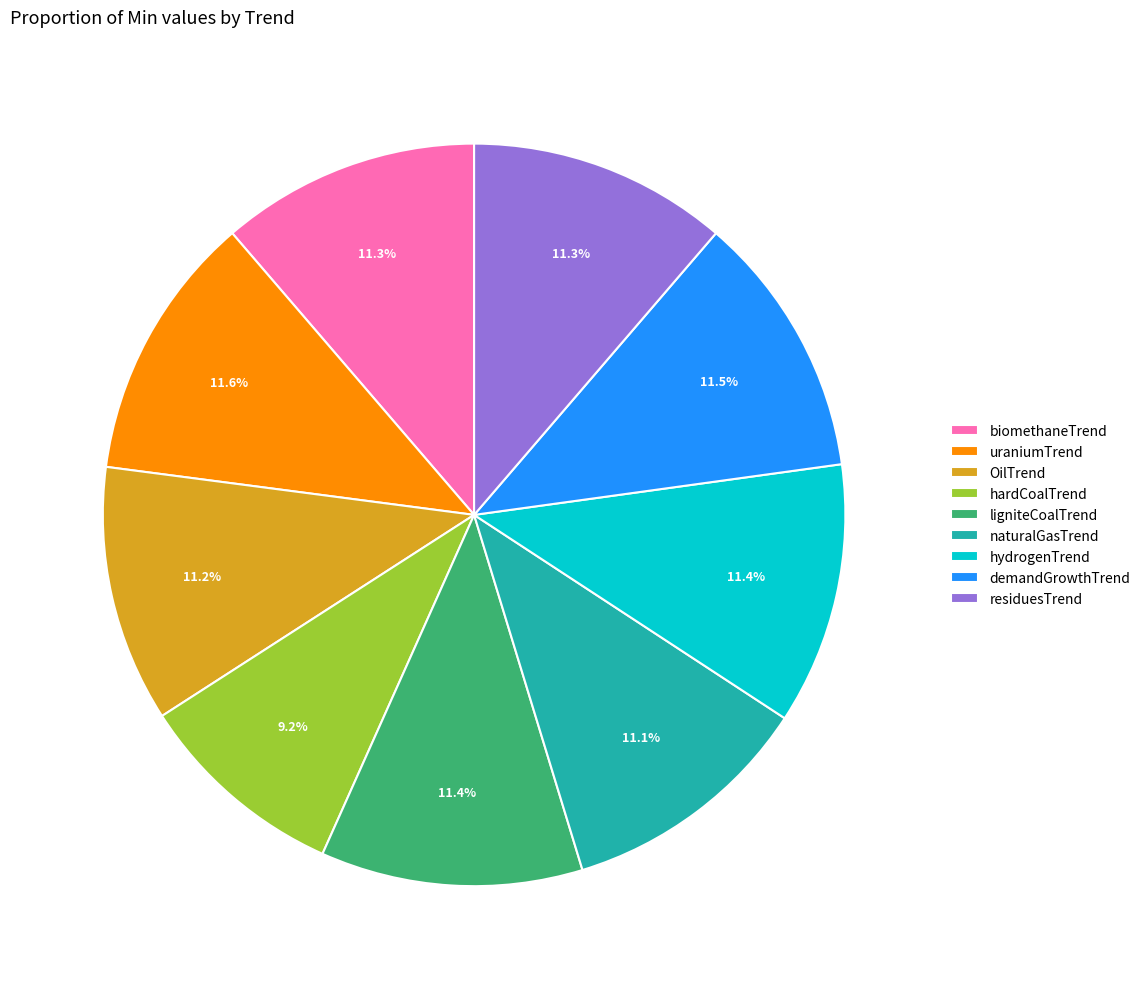

What is the smallest slice in the pie chart?

hardCoalTrend